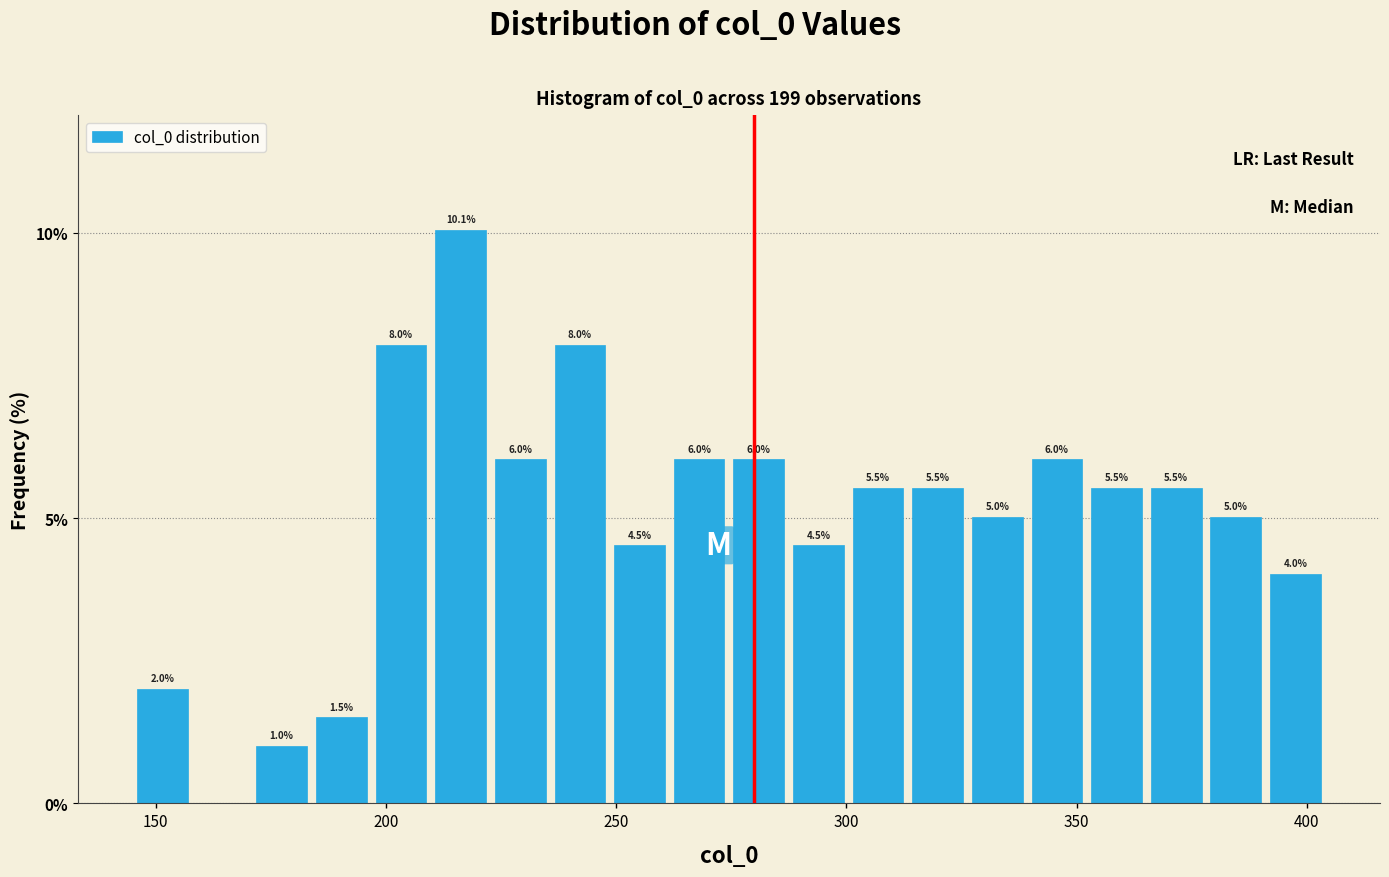

Around what value on the x-axis is the tallest bar? Give the approximate position of its centre, as read against the axis.

215